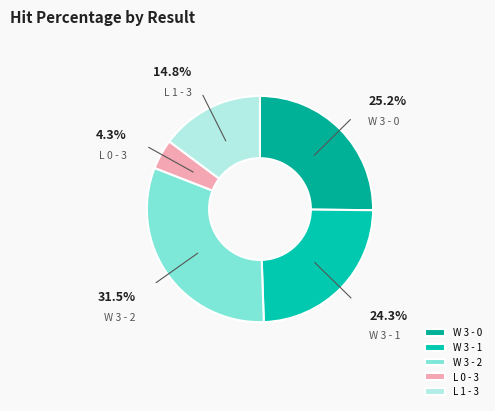

Is the sum of W 3 - 0 and W 3 - 2 greater than half?

Yes